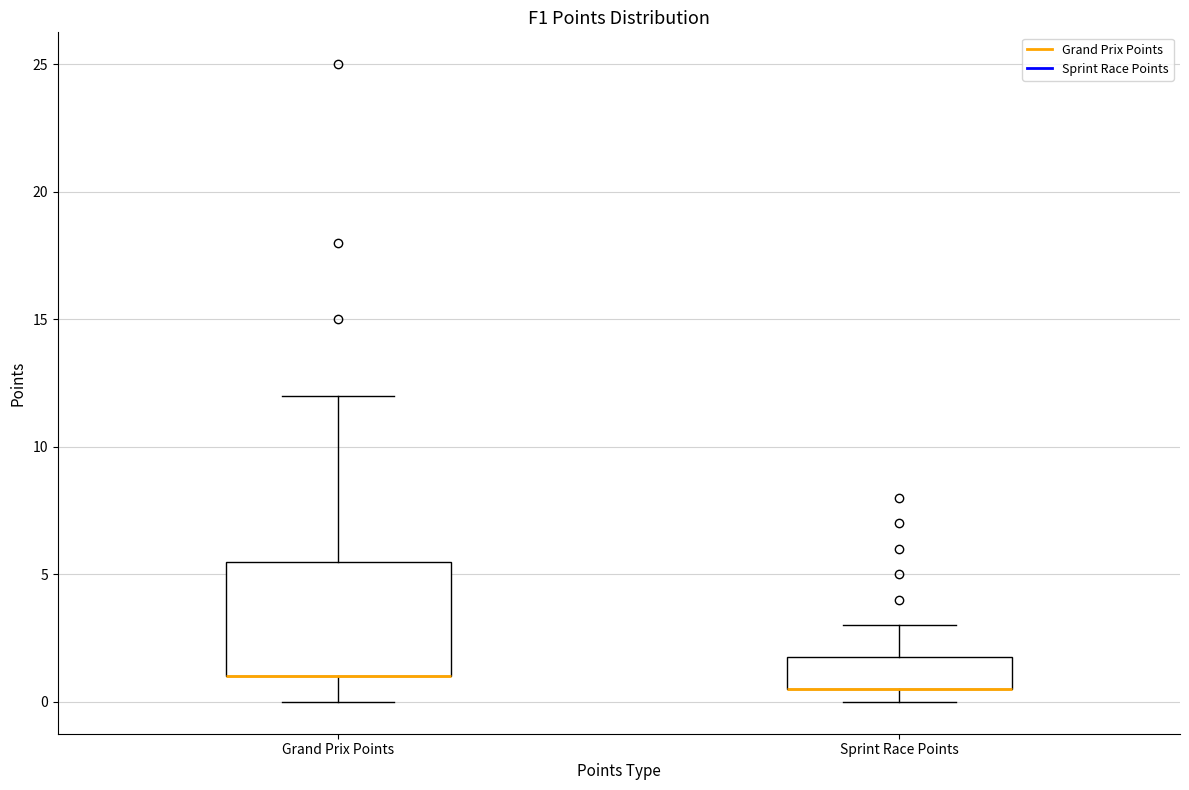

Comparing the boxes themselves (not the whiskers), which one is the tallest?

Grand Prix Points